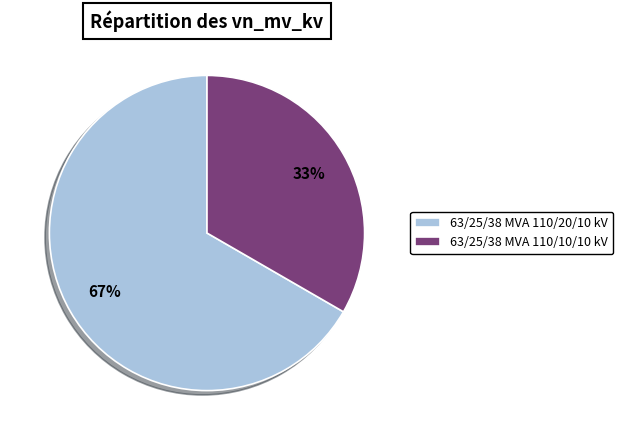

How many slices are in this pie chart?

2